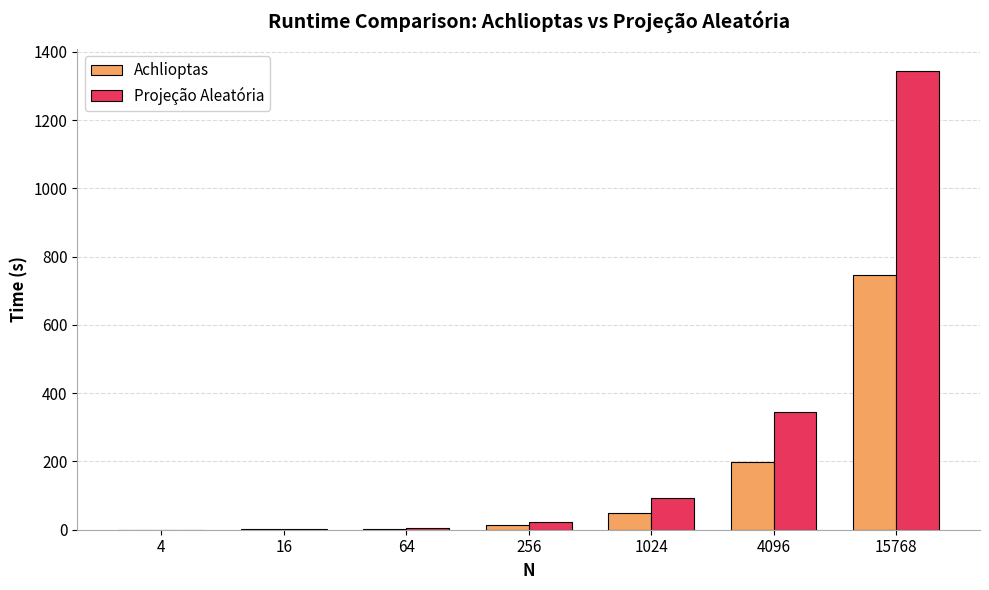

Is the value of Achlioptas at 16 greater than the value of Projeção Aleatória at 15768?

No